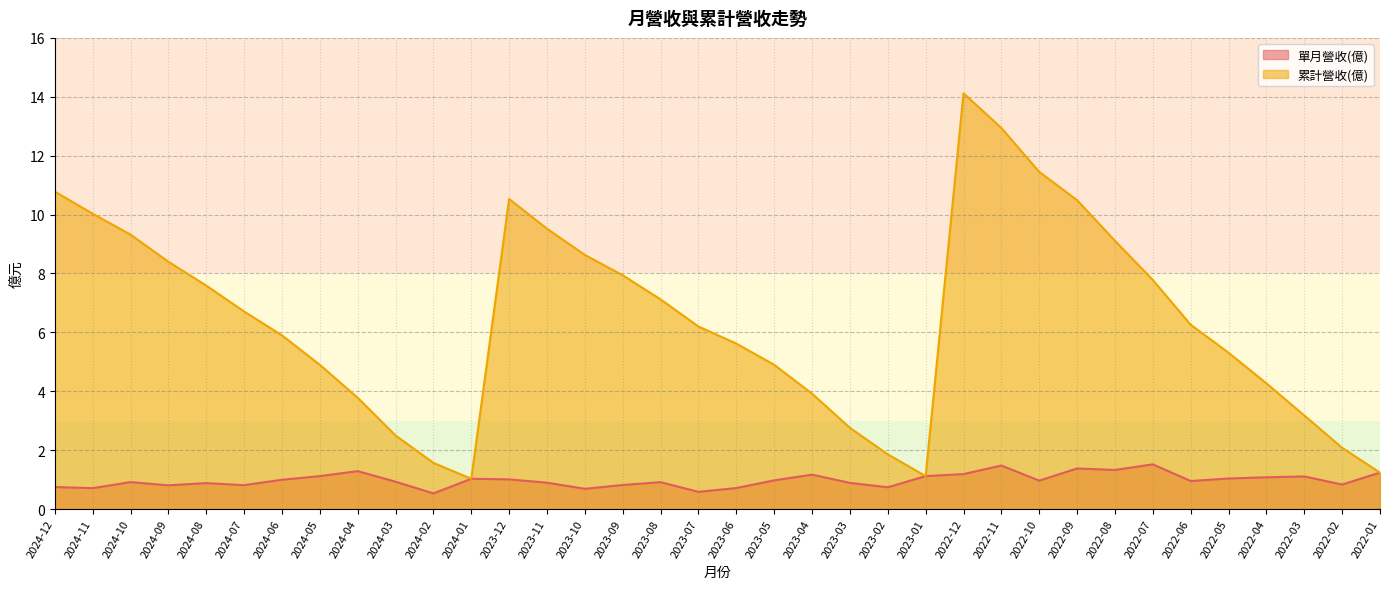

True or false: 累計營收(億) and 單月營收(億) cross at least once.

False